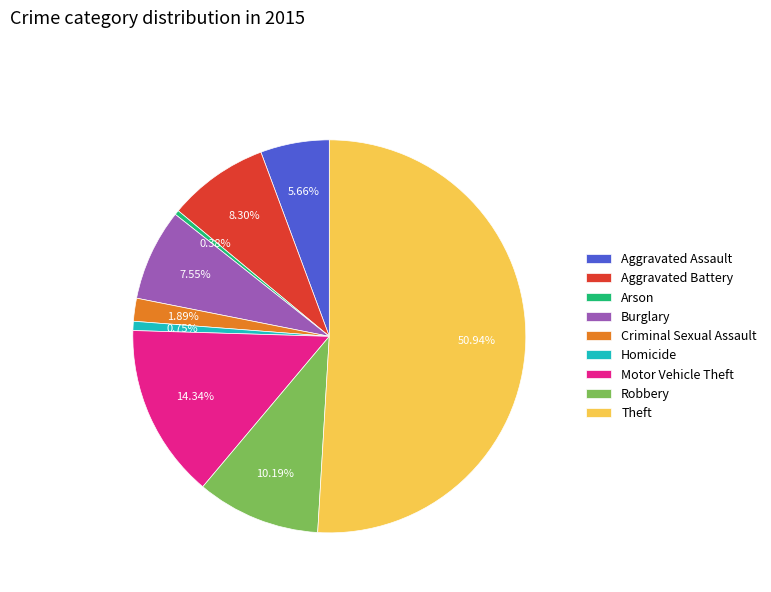

What percentage do Criminal Sexual Assault and Arson together represent?

2.3%